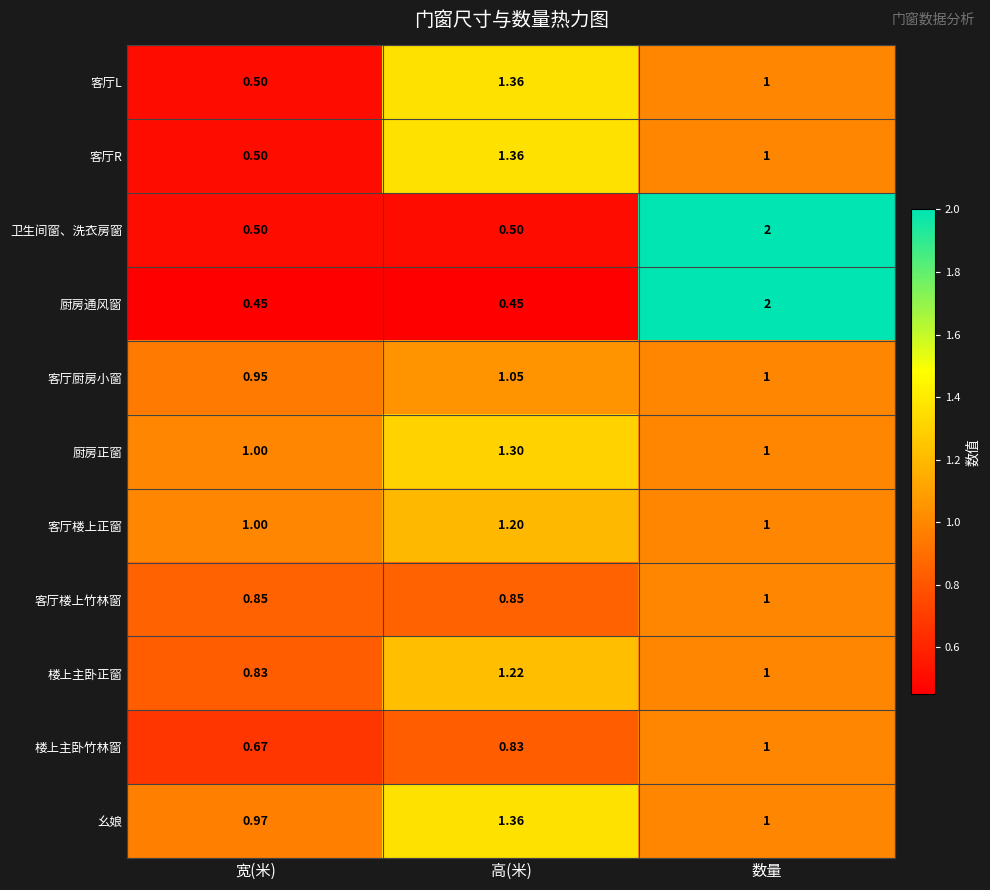

List the labels in order of 客厅L value, smallest first.

宽(米), 数量, 高(米)